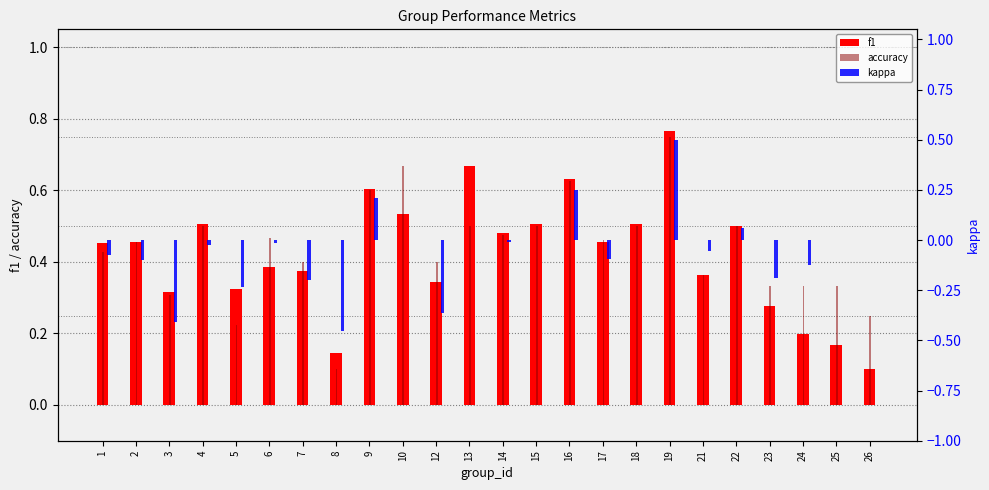

What is the sum of all f1 values?

10.1